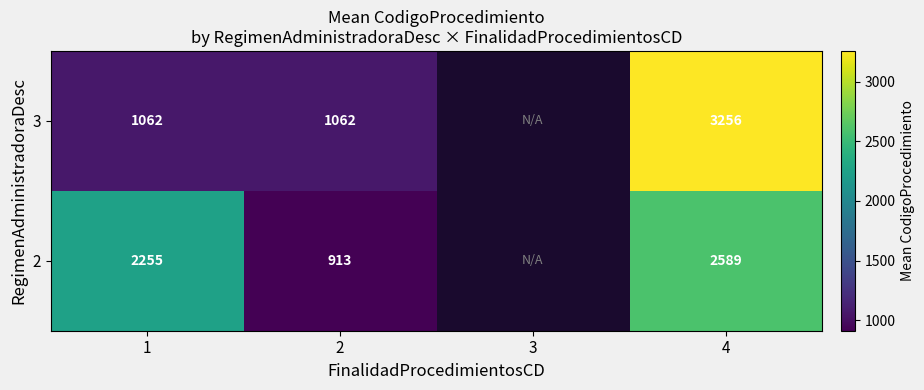

True or false: 2 has a value of 2255.2 at 1.

True